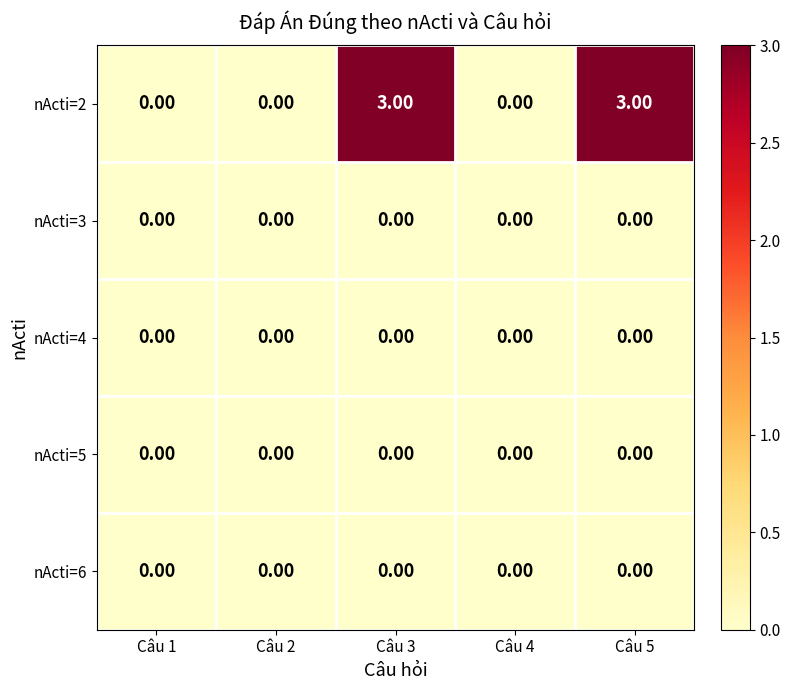

Which series has the largest total across all categories?

nActi=2